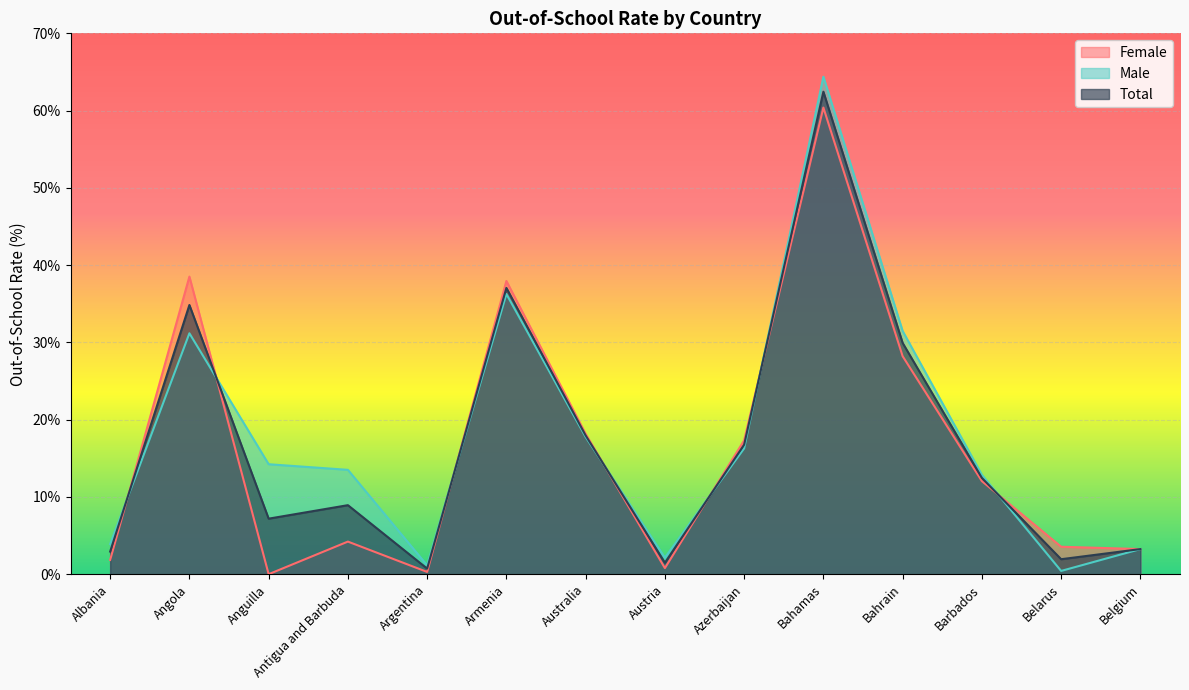

What is the total value across all series at Argentina?

2.2